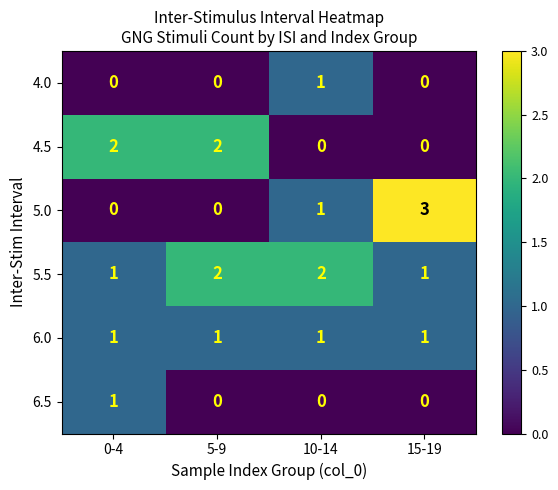

The value of 4.5 at 15-19 is 1. True or false?

False